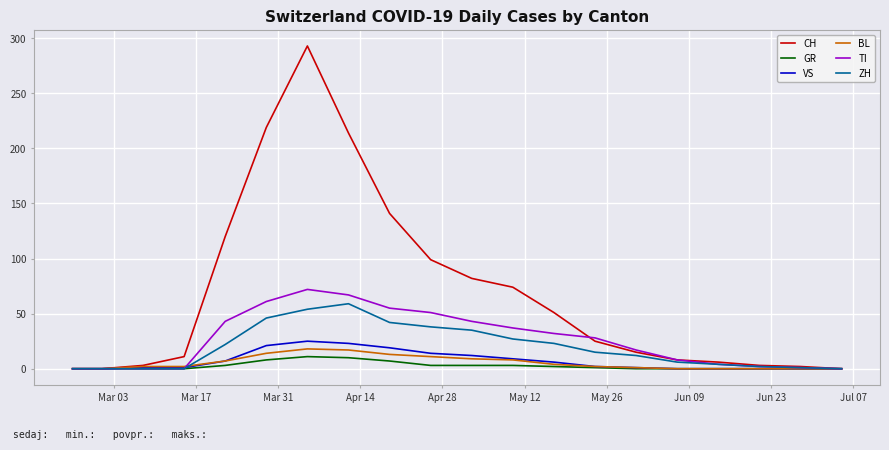

Which series has the widest spread of values?

CH